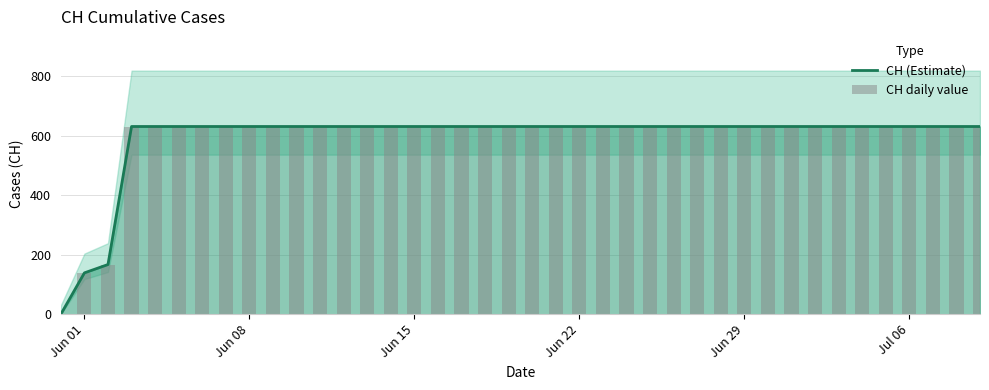

What is the maximum value for CH (Estimate)?

631